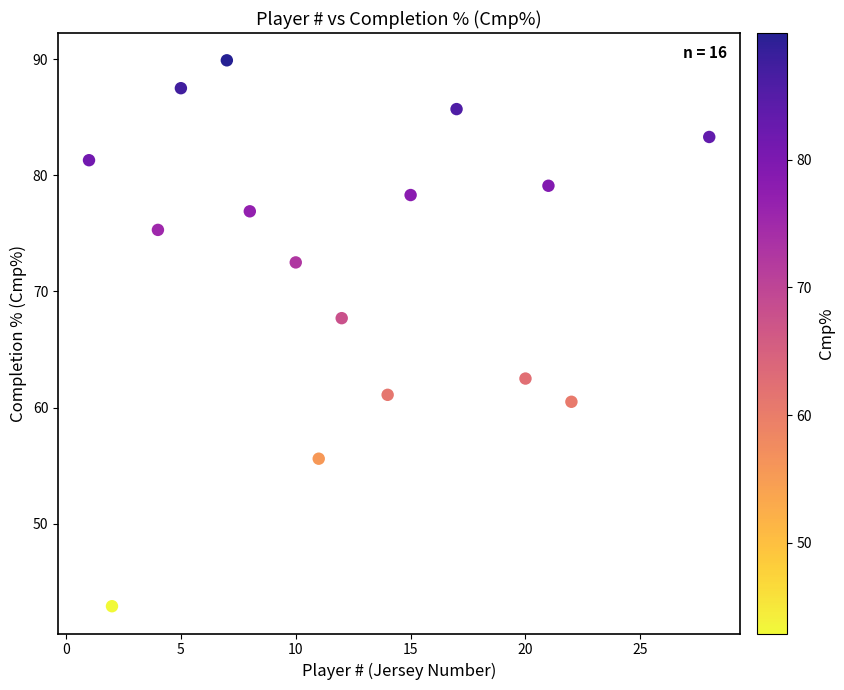

What is the range of Y values (max minus min)?

47.0